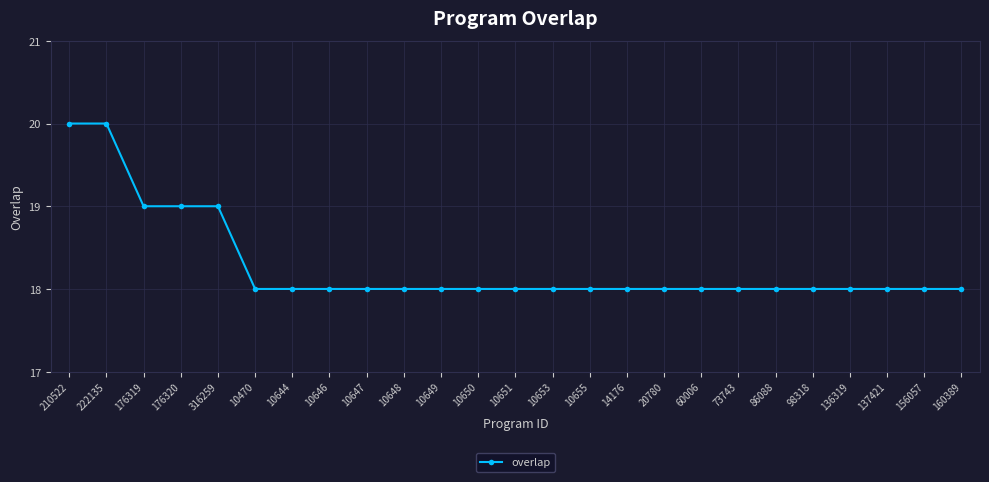

What is the change in value from 222135 to 10646?

-2